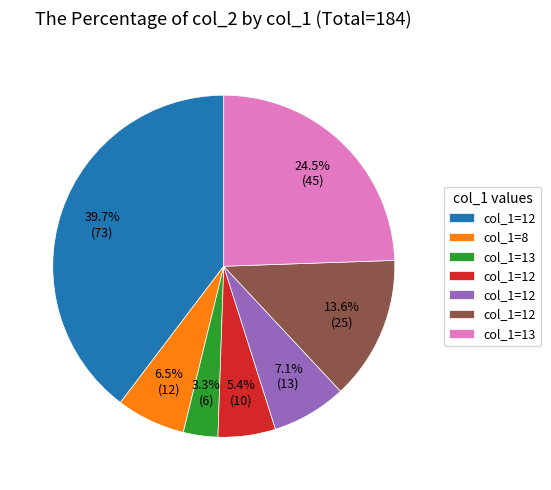

Does any single category account for the majority?

No